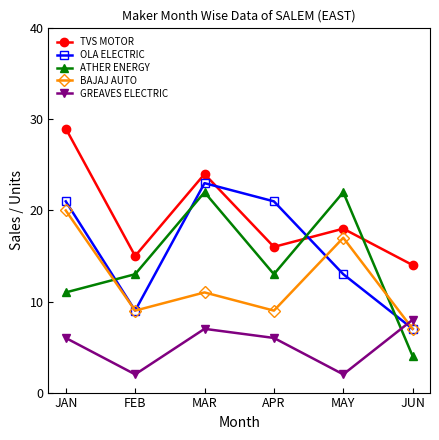

What is the total value across all series at JUN?

40